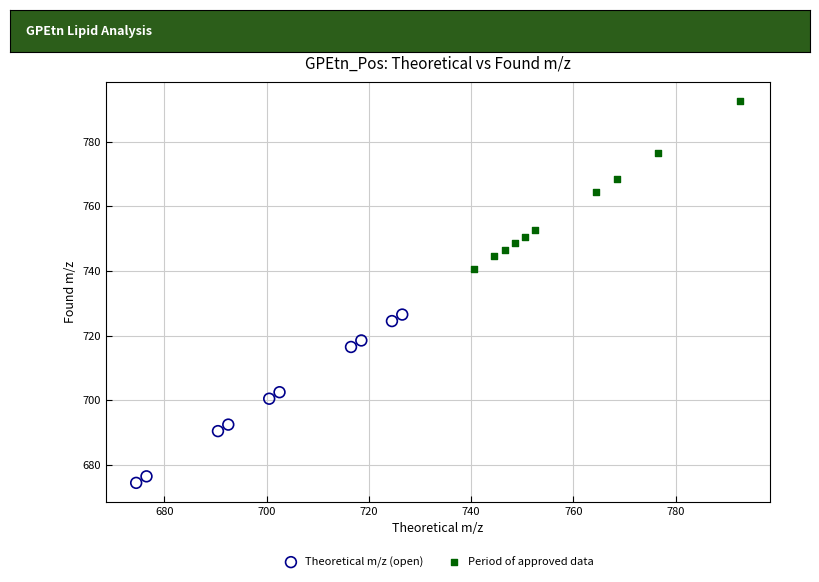

Which series reaches the maximum Y coordinate?

Period of approved data